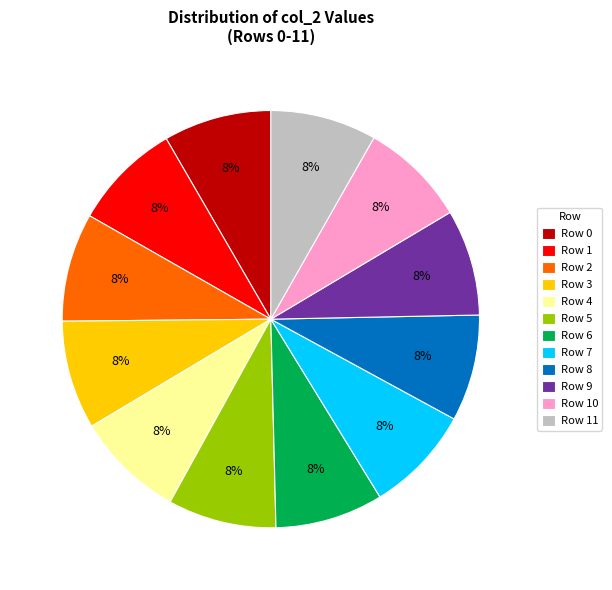

Combined, do Row 0 and Row 8 account for over 50%?

No